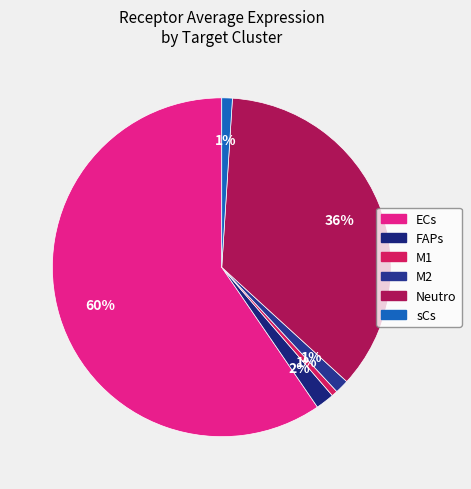

What is the change in value from ECs to FAPs?

-54.2